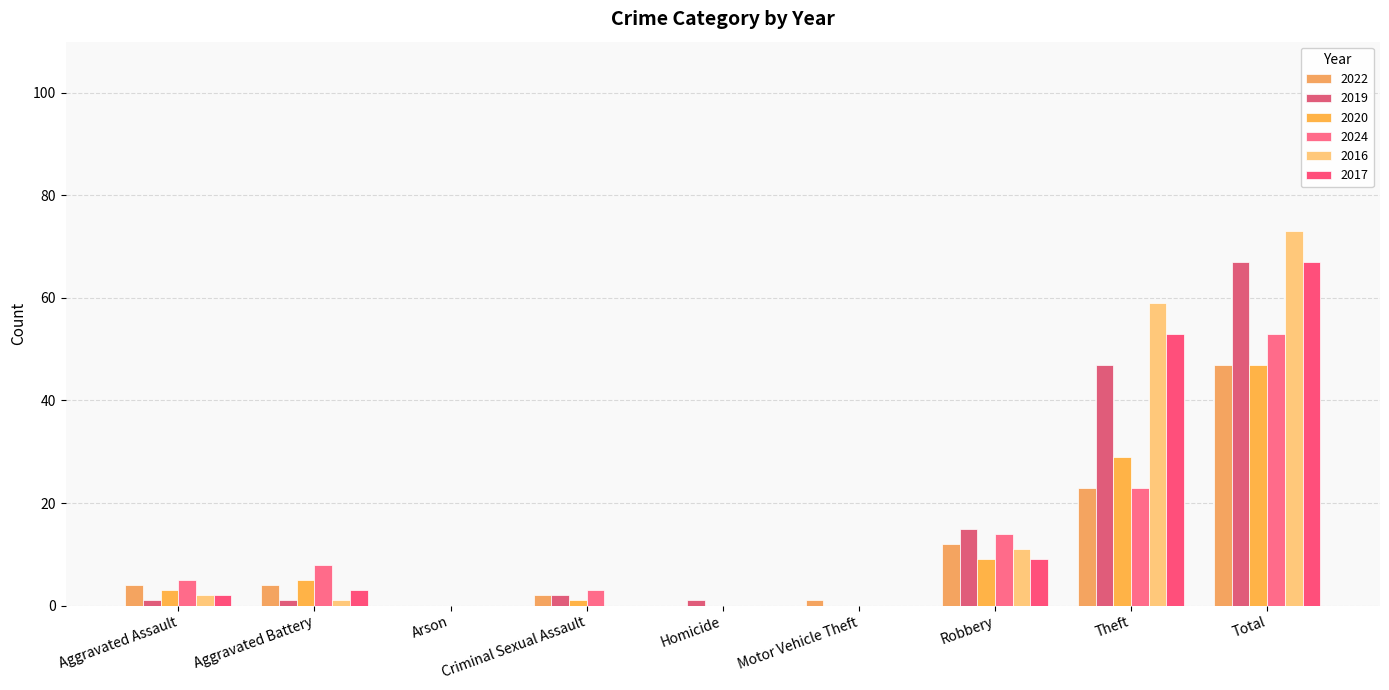

Reading right to left, what are all the values shown in this chart?

2022: 47	23	12	1	0	2	0	4	4
2019: 67	47	15	0	1	2	0	1	1
2020: 47	29	9	0	0	1	0	5	3
2024: 53	23	14	0	0	3	0	8	5
2016: 73	59	11	0	0	0	0	1	2
2017: 67	53	9	0	0	0	0	3	2